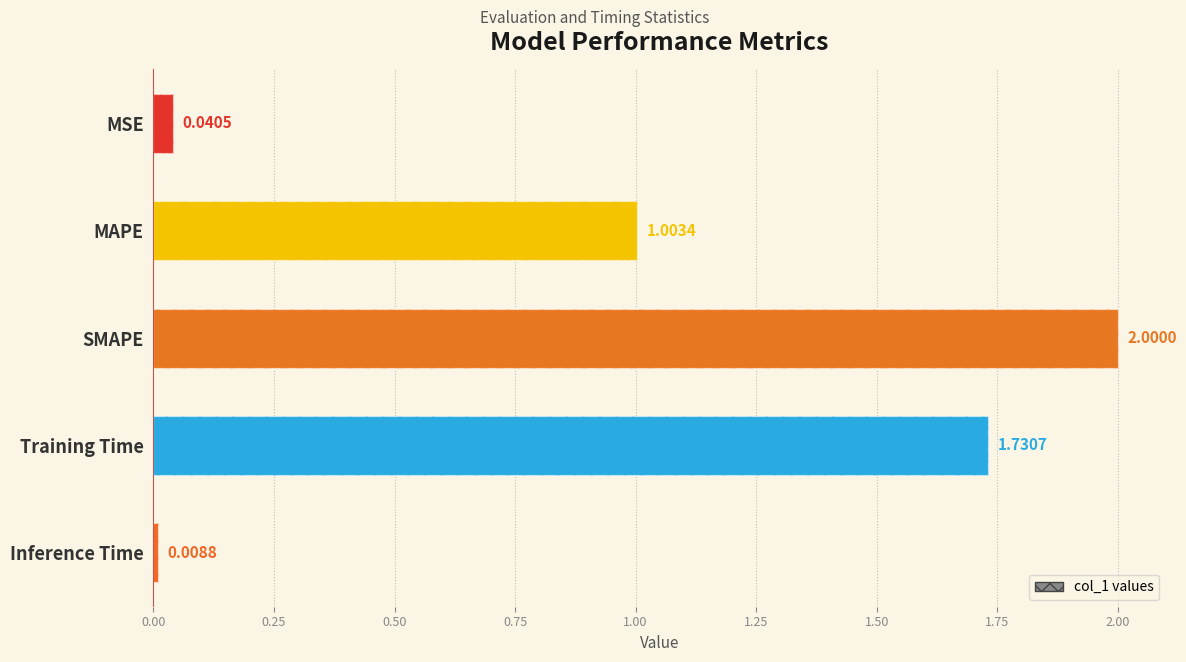

Is it true that the value at MSE is 0.0?

False